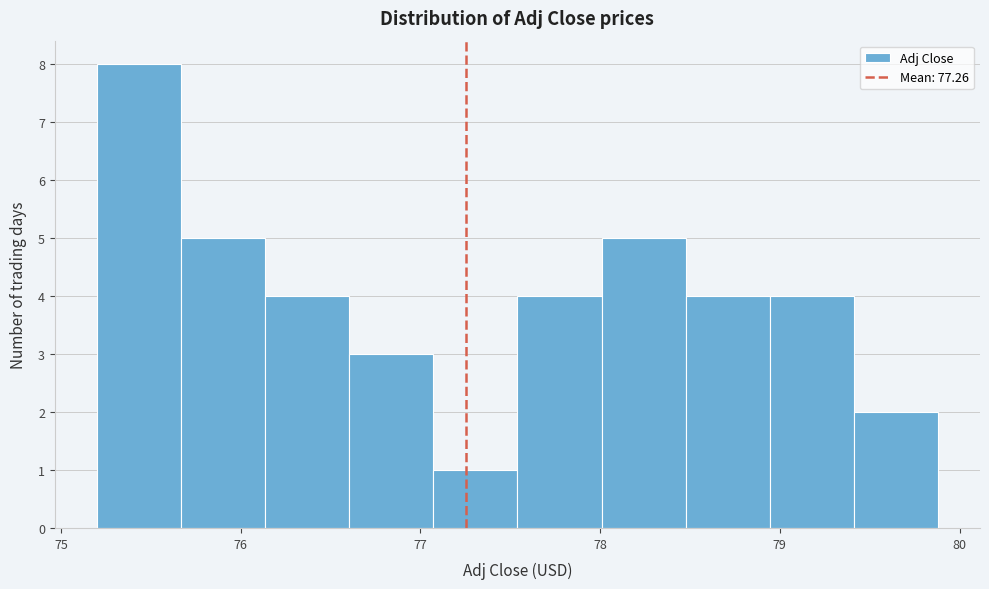

Reading left to right, list every bar in this chart as the range it spans on the x-axis followed by its height. Neither the bar edges nor the heights are printed on the chart, so give them approximately, as read against the axes.

75.2 to 75.7: 8
75.7 to 76.1: 5
76.1 to 76.6: 4
76.6 to 77.1: 3
77.1 to 77.5: 1
77.5 to 78.0: 4
78.0 to 78.5: 5
78.5 to 78.9: 4
78.9 to 79.4: 4
79.4 to 79.9: 2